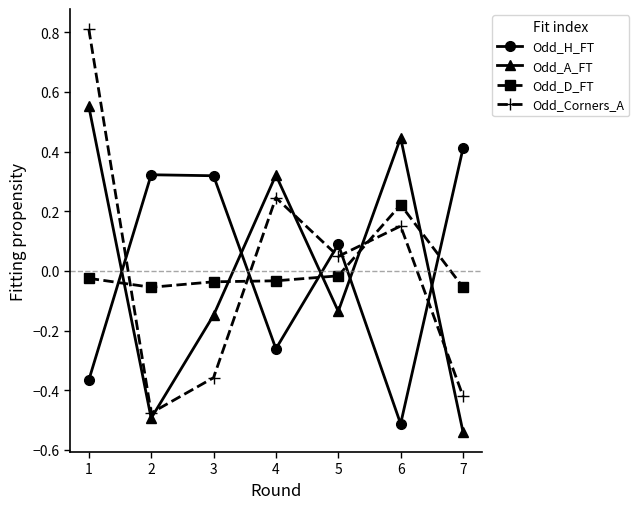

At how many categories does at least one series exceed 0?

7